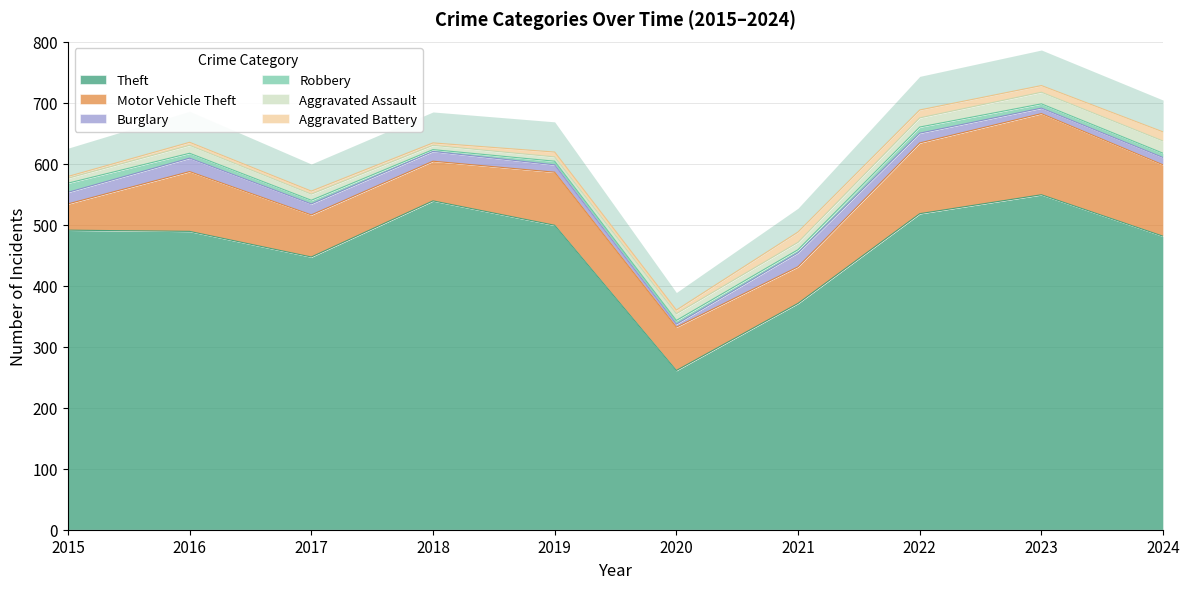

Which has a higher value, 2017 or 2019?

2019